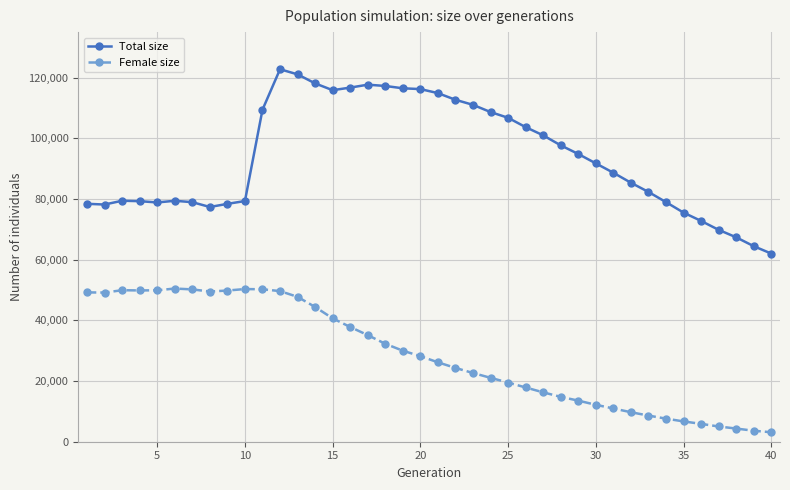

True or false: Female size and Total size intersect in this chart.

False